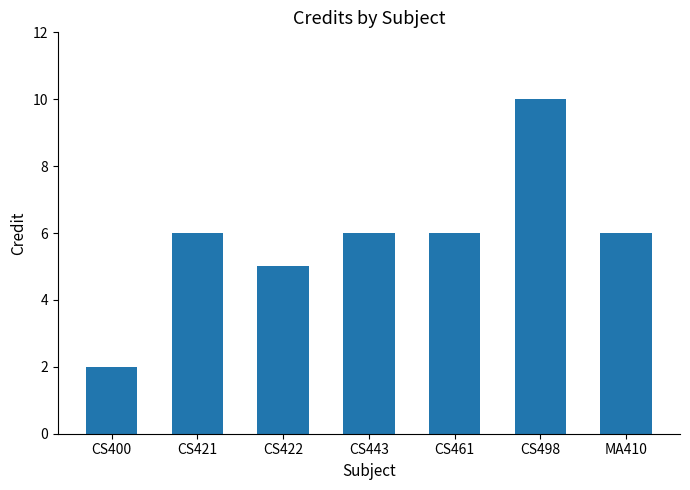

The value at CS498 is 16. True or false?

False